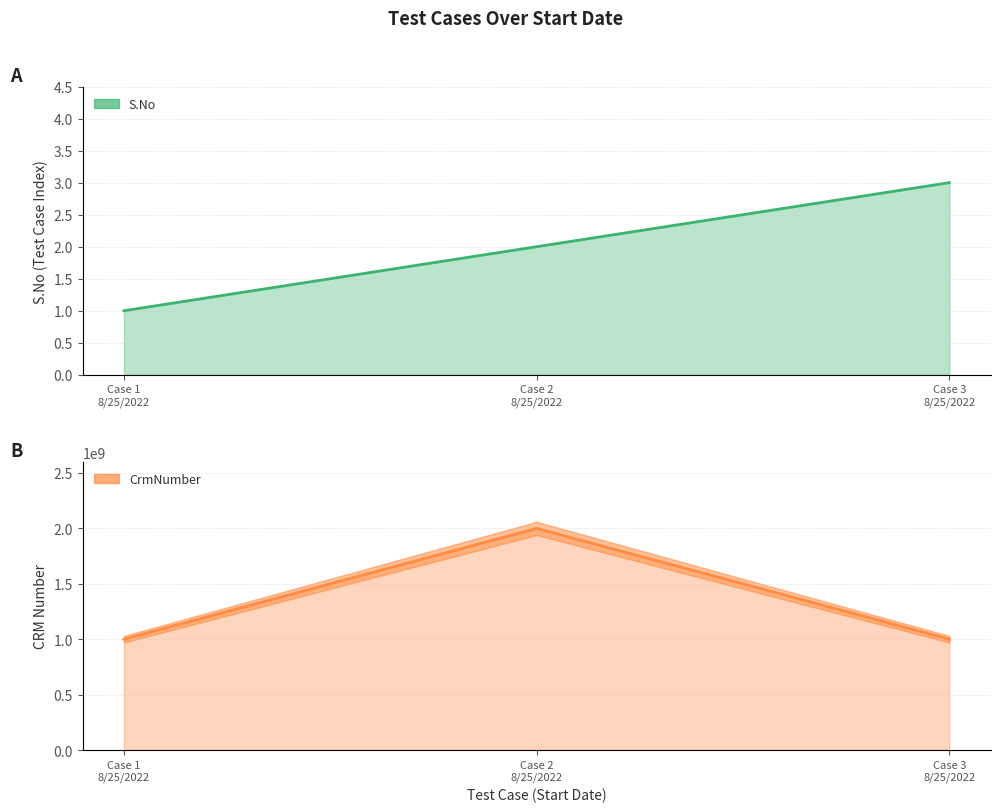

What is the difference between the highest and lowest values at 8/25/2022?

1000165285